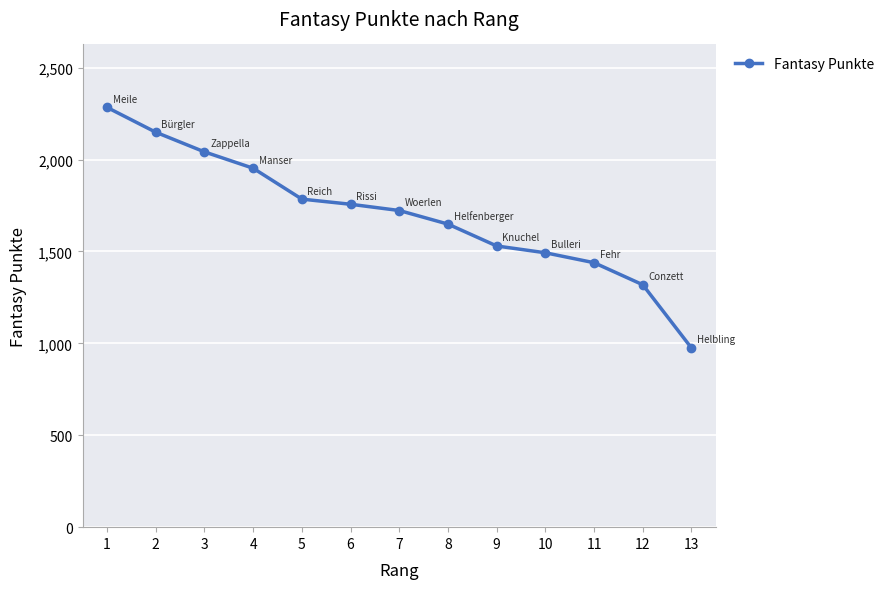

List the labels in order of value, smallest first.

13, 12, 11, 10, 9, 8, 7, 6, 5, 4, 3, 2, 1